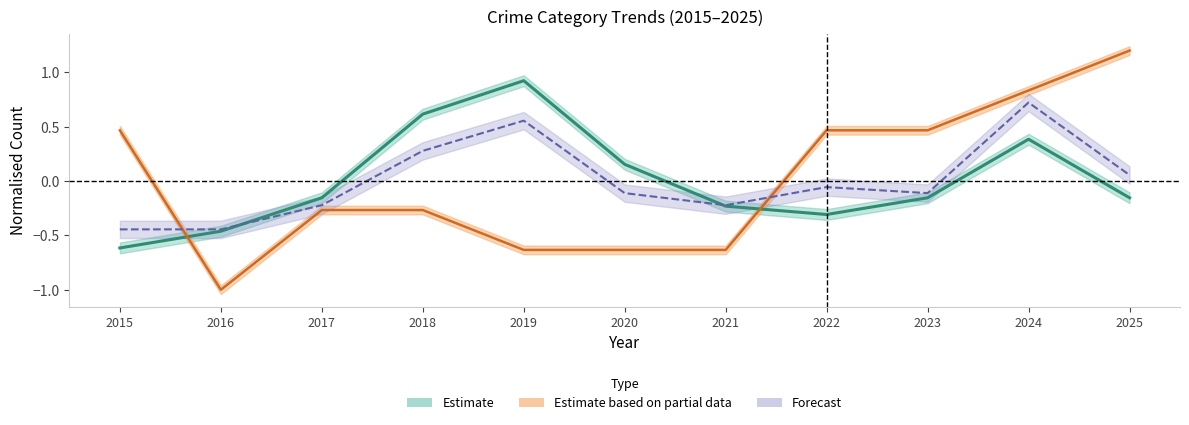

What is the value of the Aggravated Battery point at the 7th from the left?

-0.6